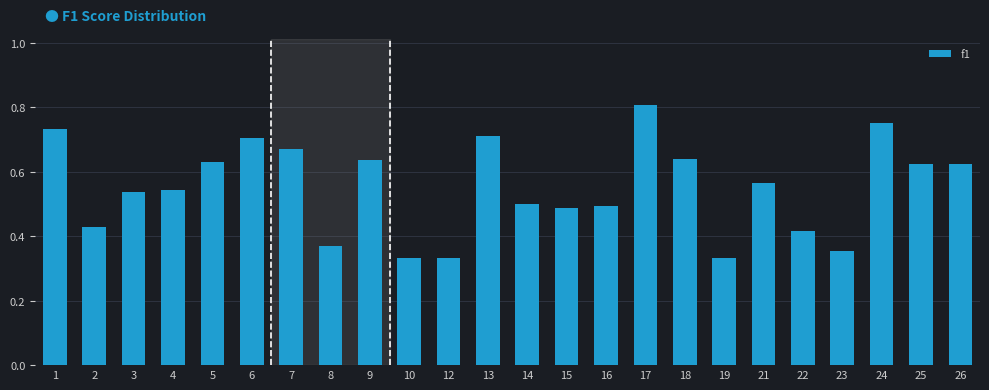

At which category does the chart reach its peak across all series?

17